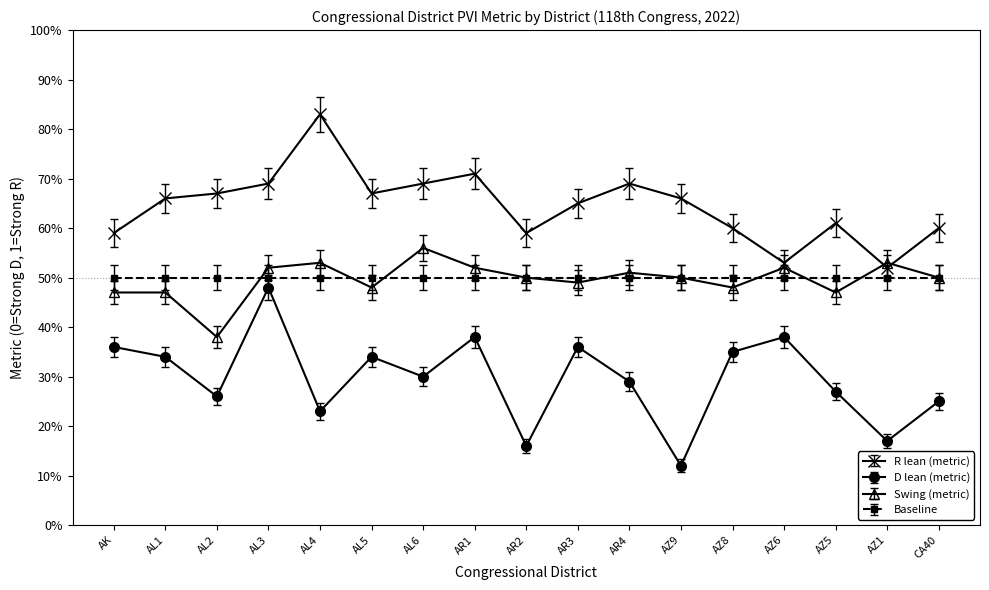

Is this an area chart (filled region under the line)?

No